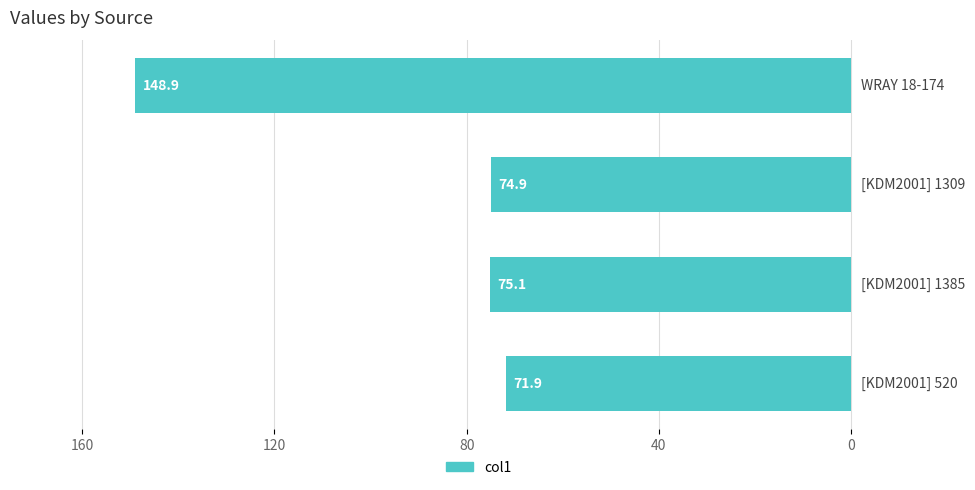

Count the number of categories in the chart.

4